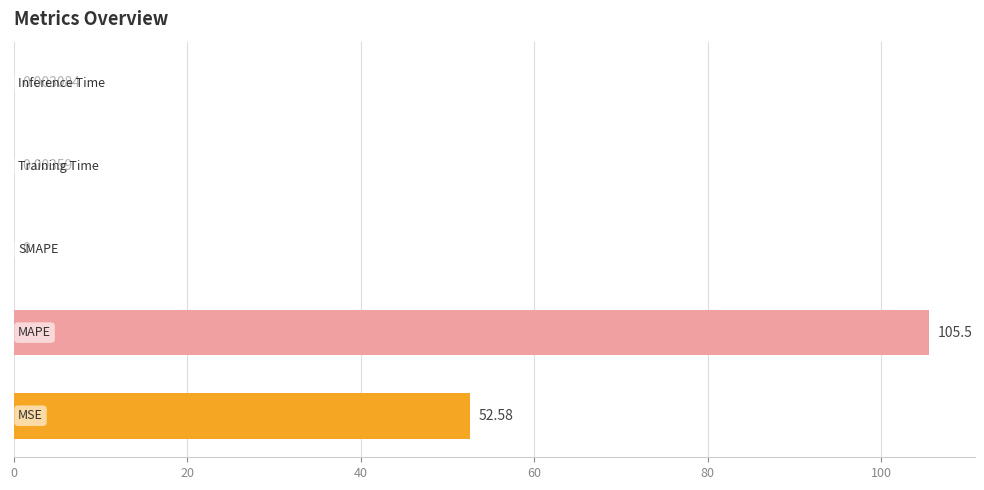

How many values are above zero?

4